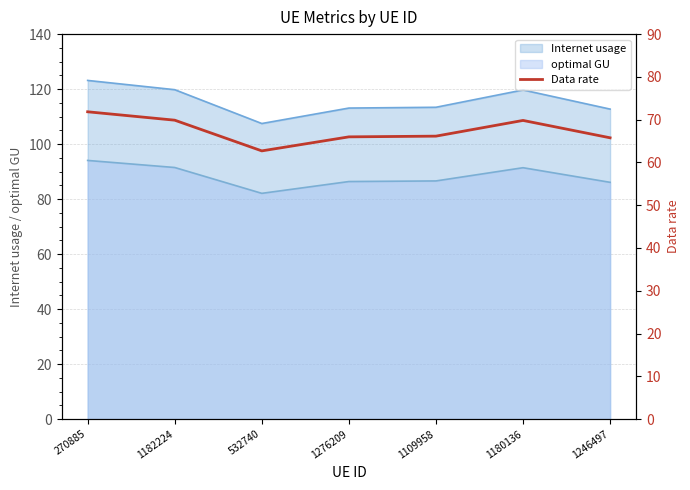

Rank the categories by value from highest to lowest.

270885, 1182224, 1180136, 1109958, 1276209, 1246497, 532740